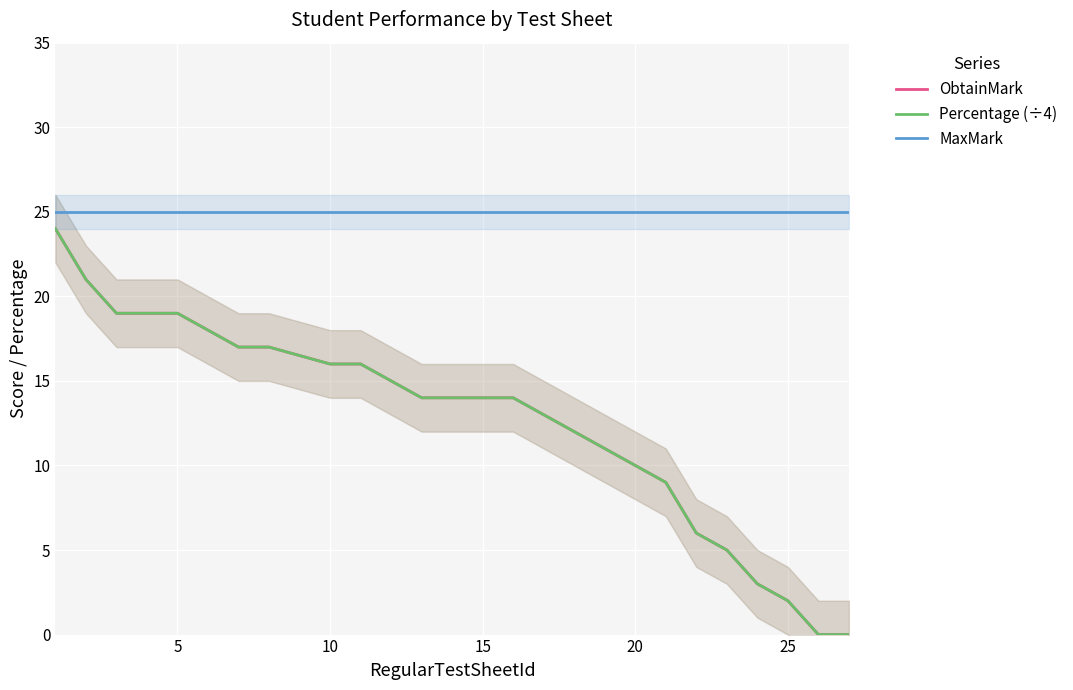

Which series has the largest total across all categories?

MaxMark